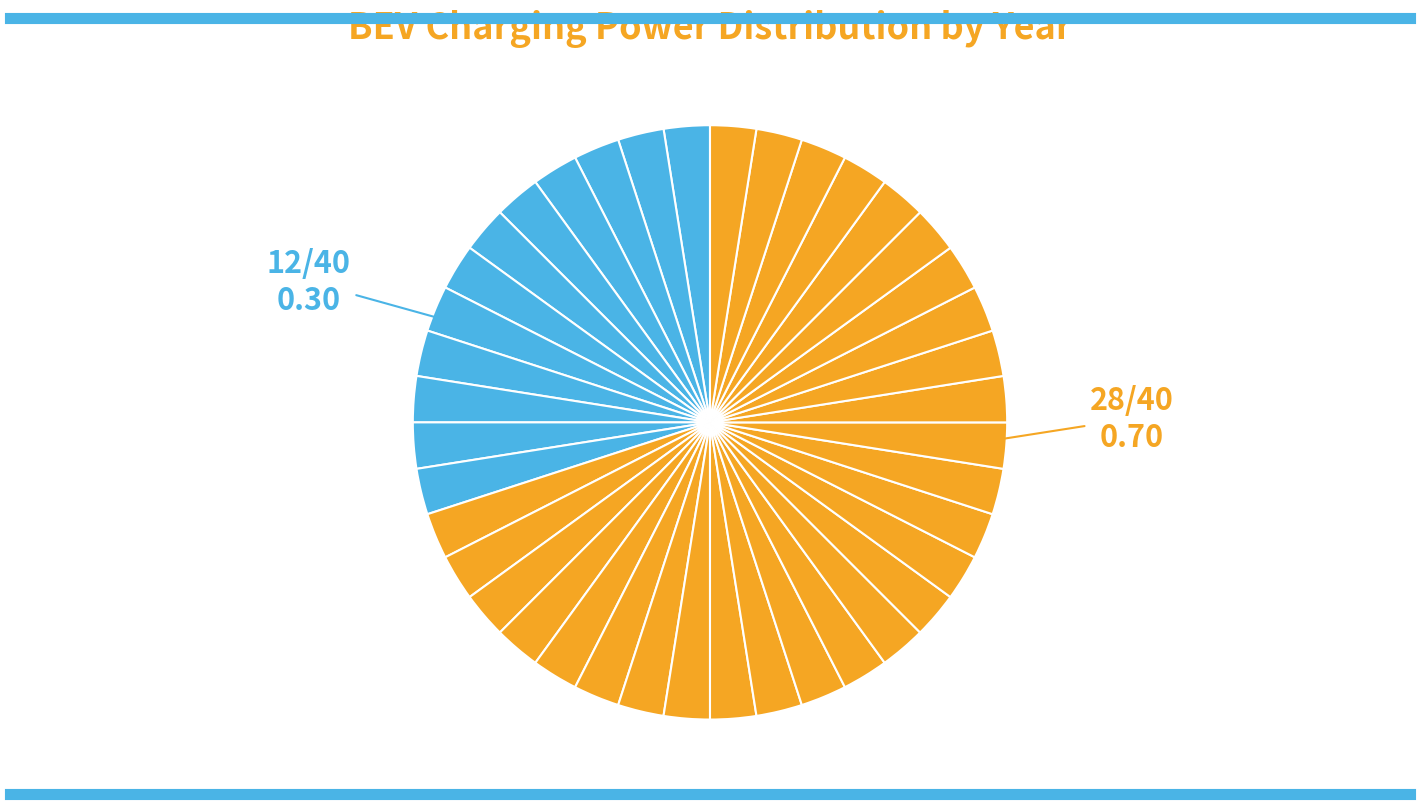

Count the number of slices in the pie.

40